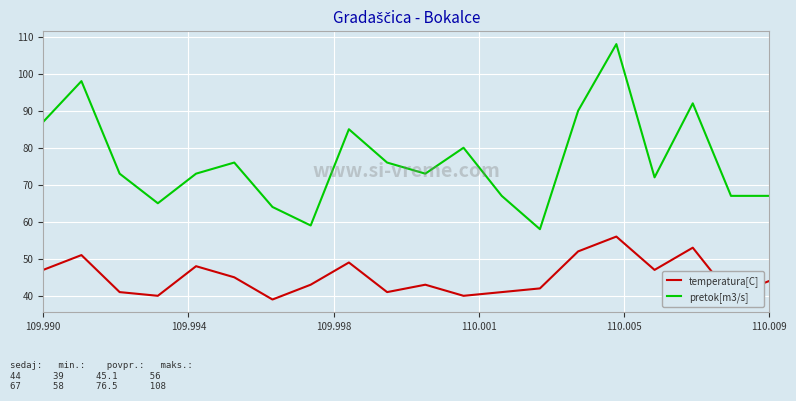

Rank the series by their average value, from lowest to highest.

temperatura[C], pretok[m3/s]